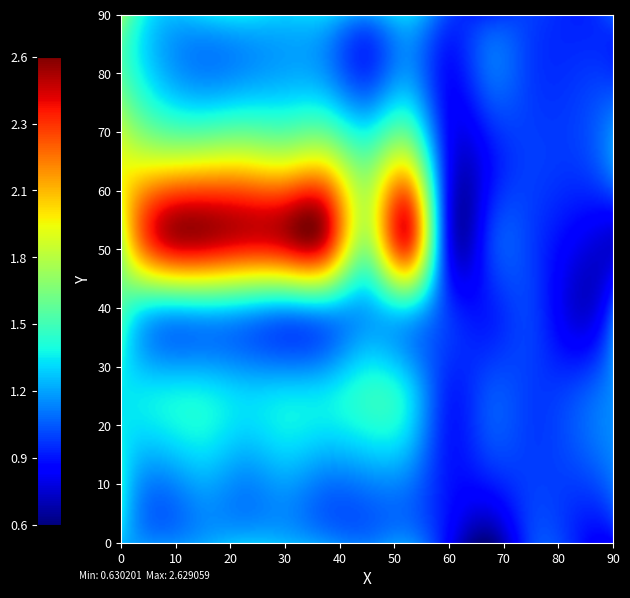

What is the total value across all series at 3?

11.9